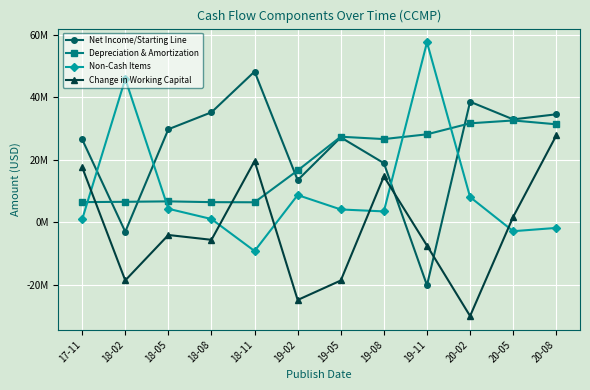

Where is Net Income/Starting Line nearest to the value 13?

19-02